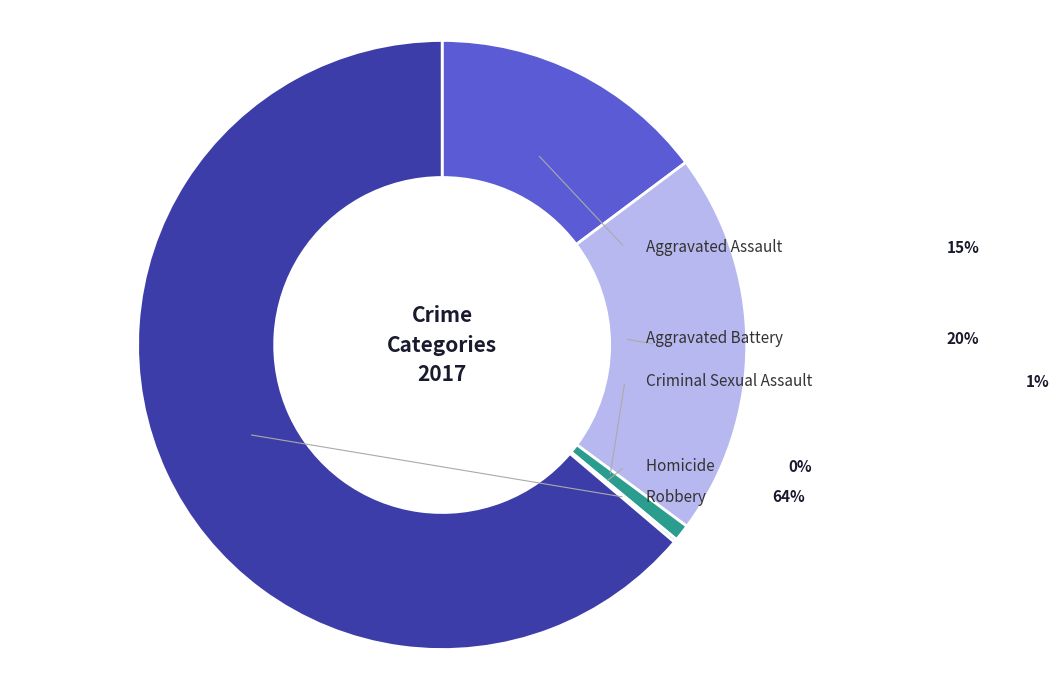

What percentage is NOT represented by Robbery?

36.2%